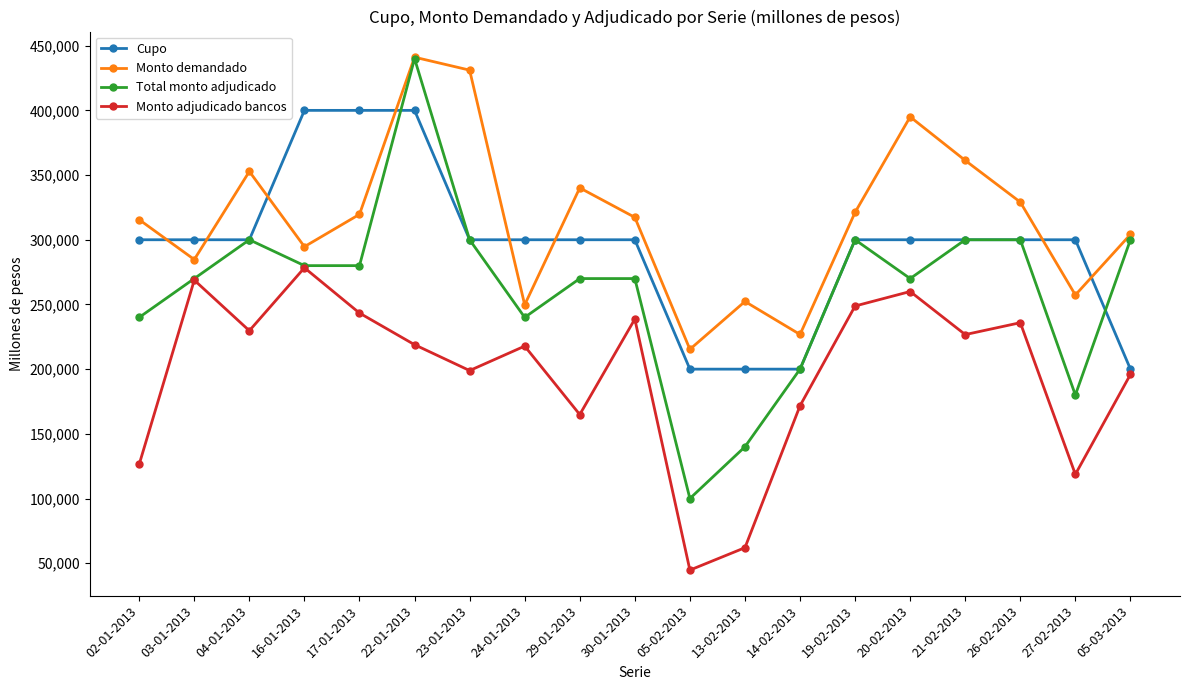

Is it true that Monto demandado equals 473850 at 30-01-2013?

False